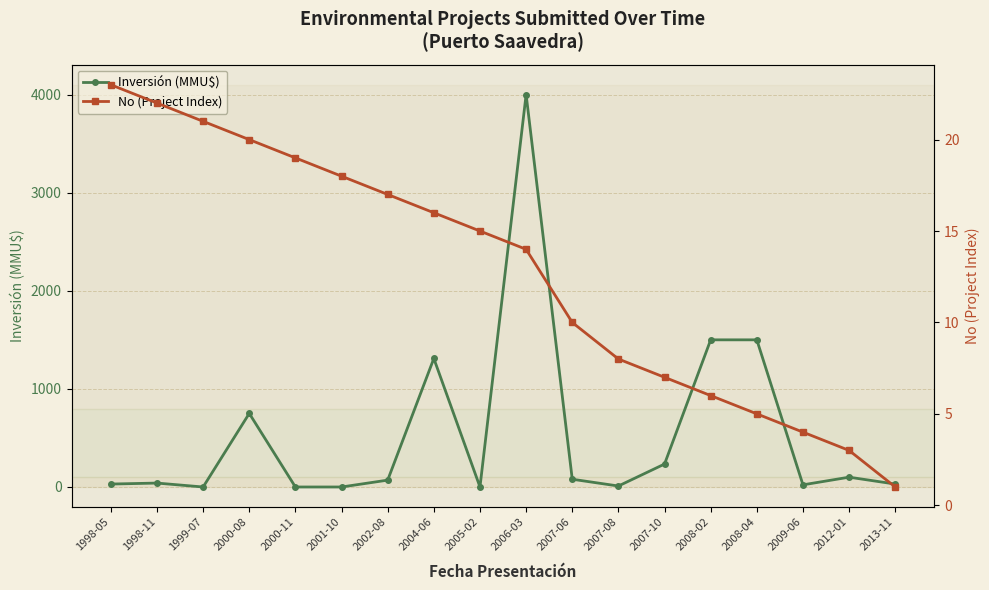

What is the sum of all No (Project Index) values?

229